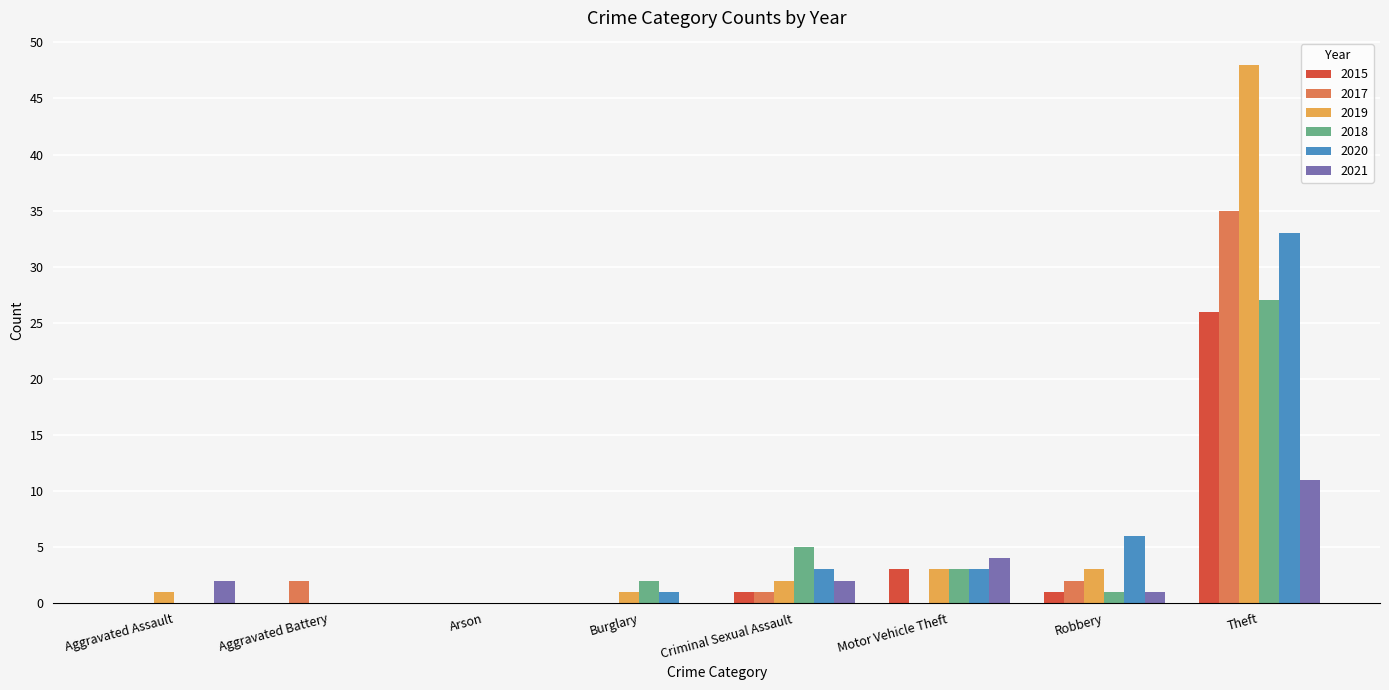

What is the highest value of the 2017 series?

35